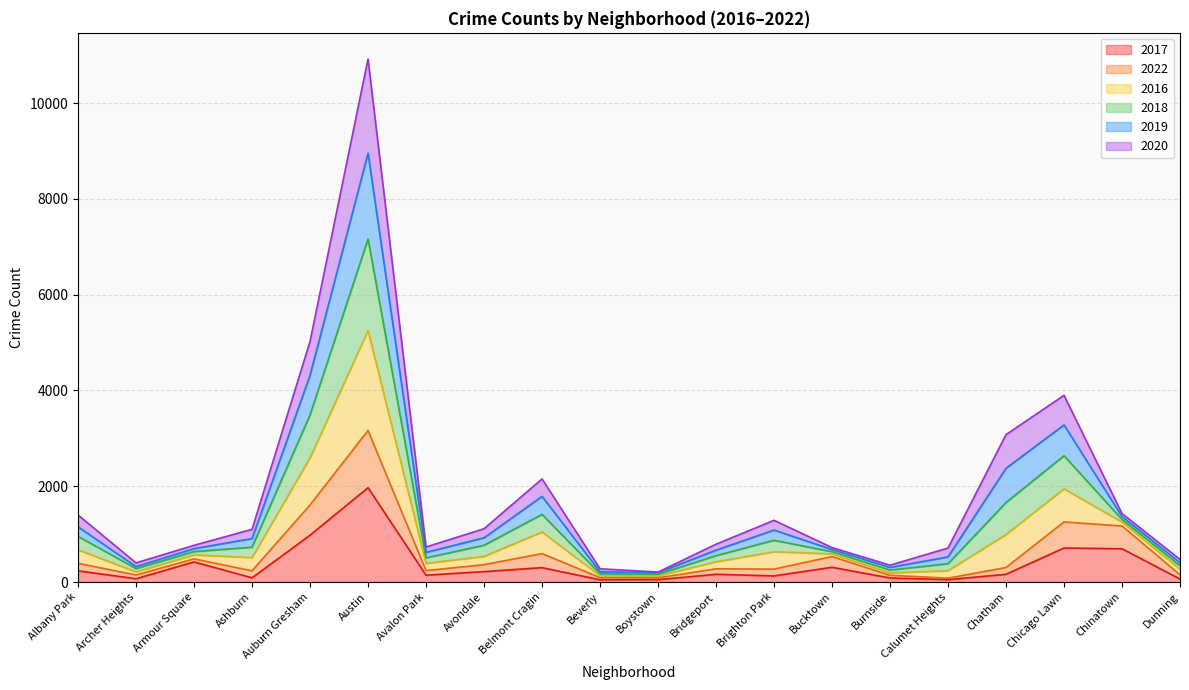

Does the chart have visible grid lines?

Yes